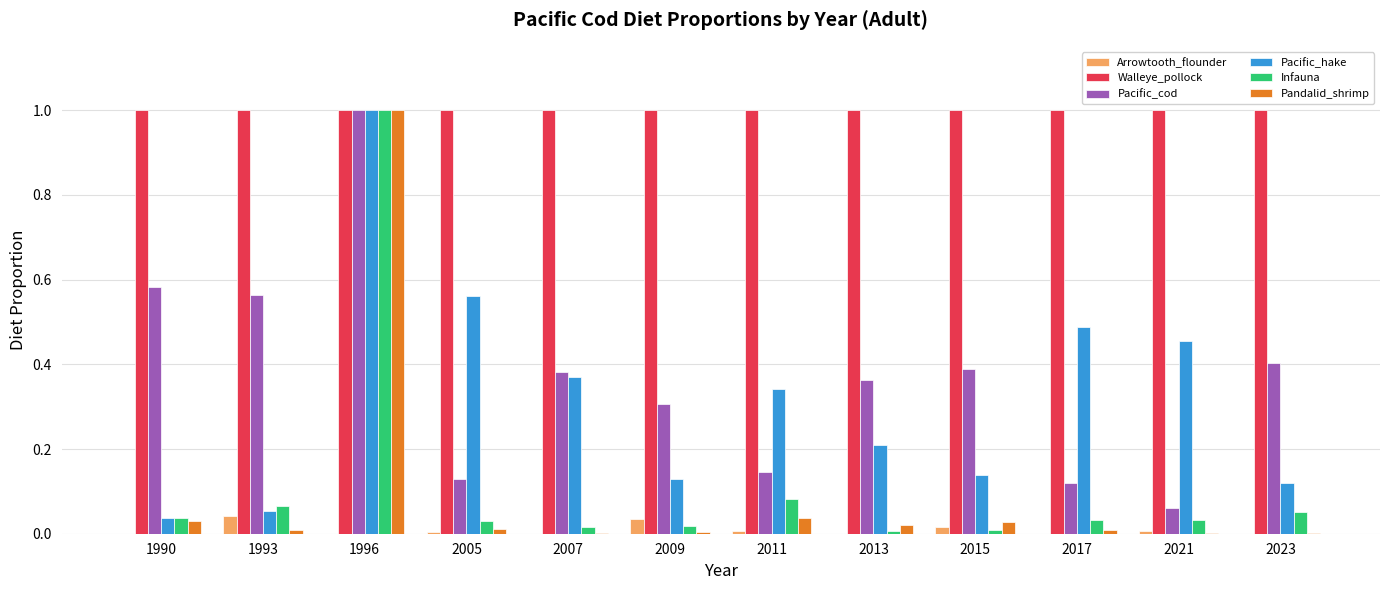

Which series has the largest range (max minus min)?

Pandalid_shrimp